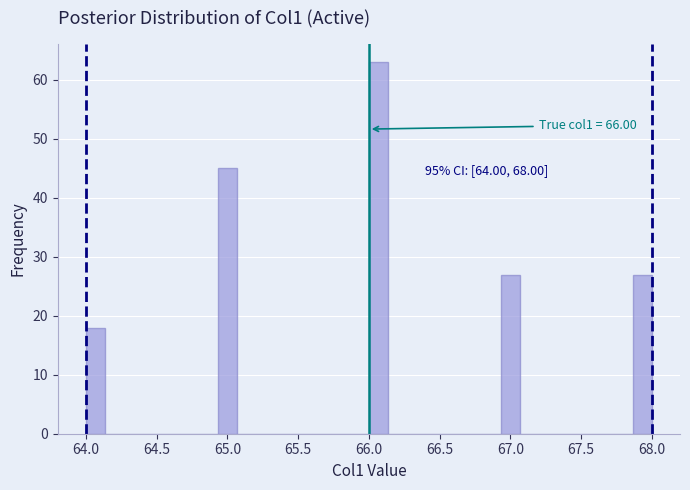

Around what value on the x-axis is the tallest bar? Give the approximate position of its centre, as read against the axis.

66.05